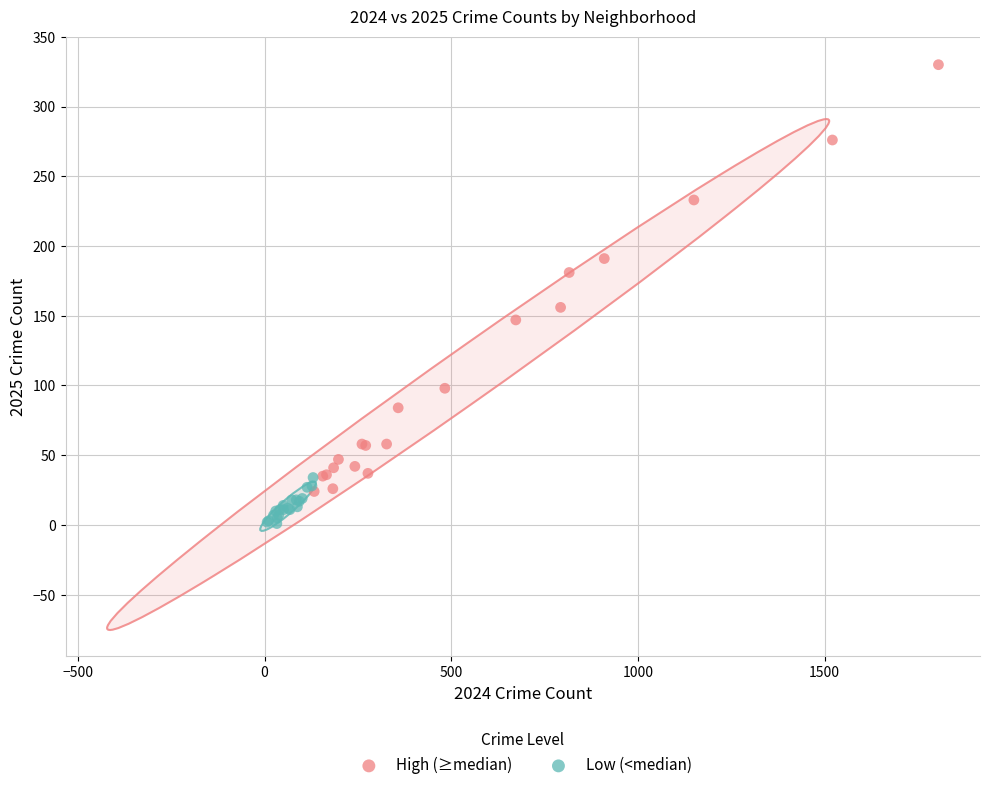

Which series contains the lowest Y value?

Low (<median)